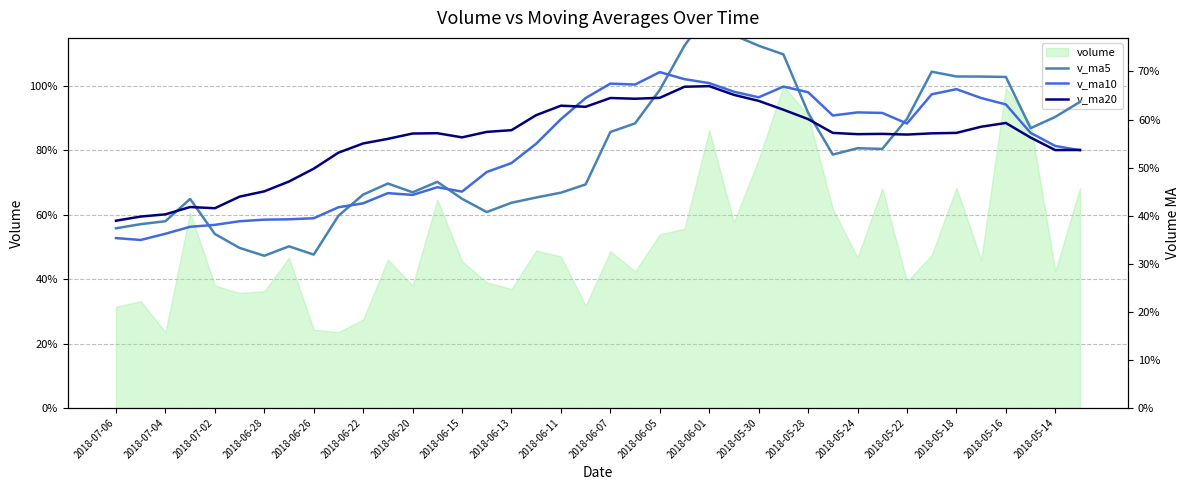

Does the chart display data point markers on the line(s)?

No